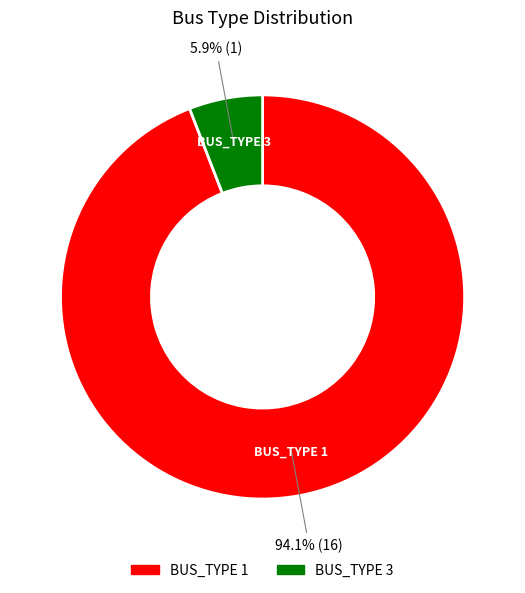

The BUS_TYPE 1 slice represents 94% of the pie. True or false?

True